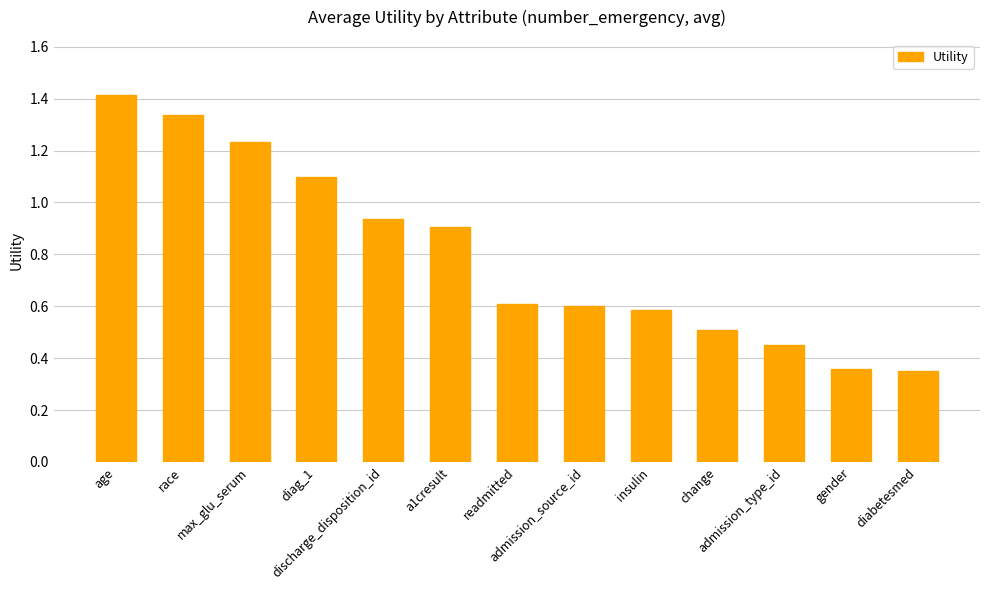

What is the change in value from readmitted to change?

-0.1